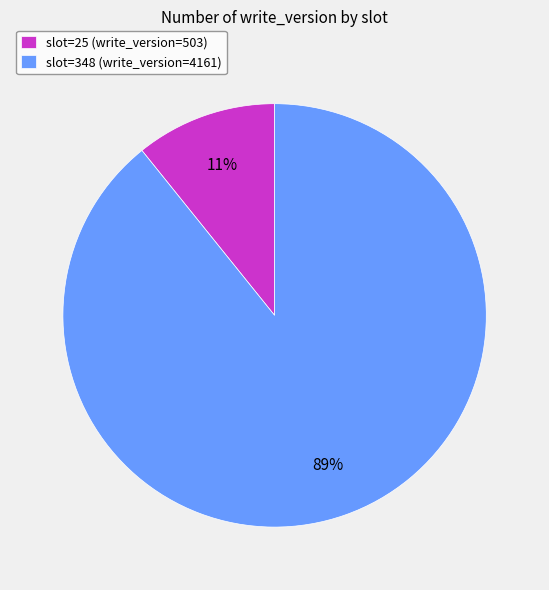

Which category accounts for the majority?

slot=348